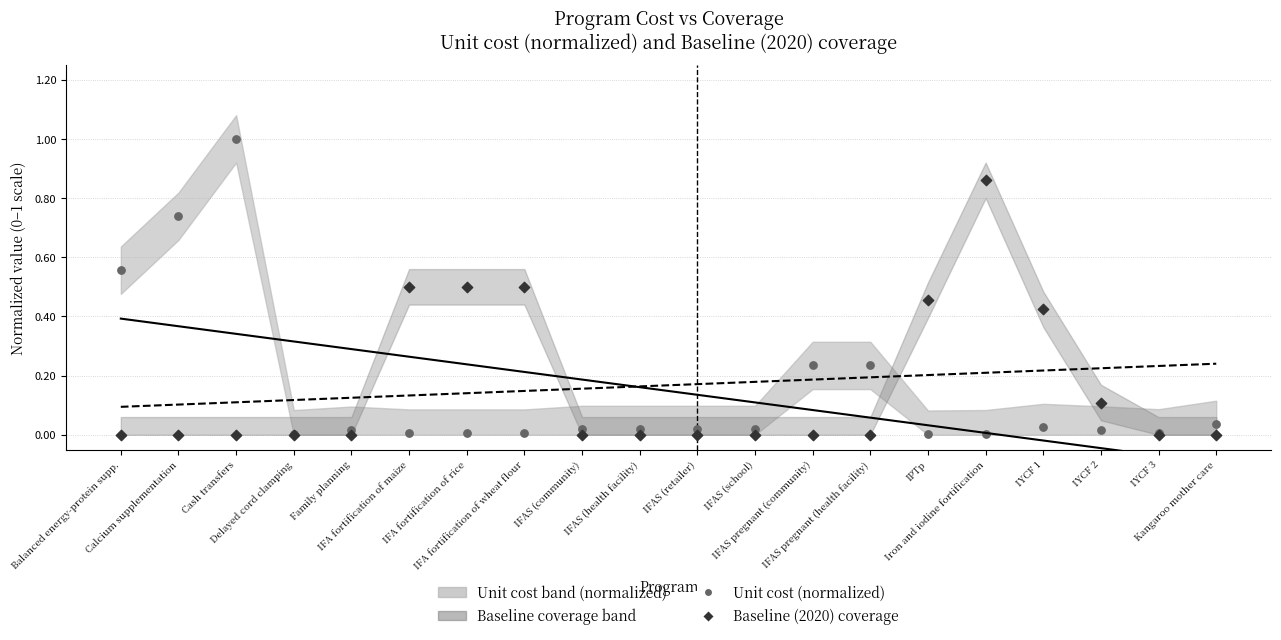

Which series contains the highest Y value?

Unit cost (normalized)